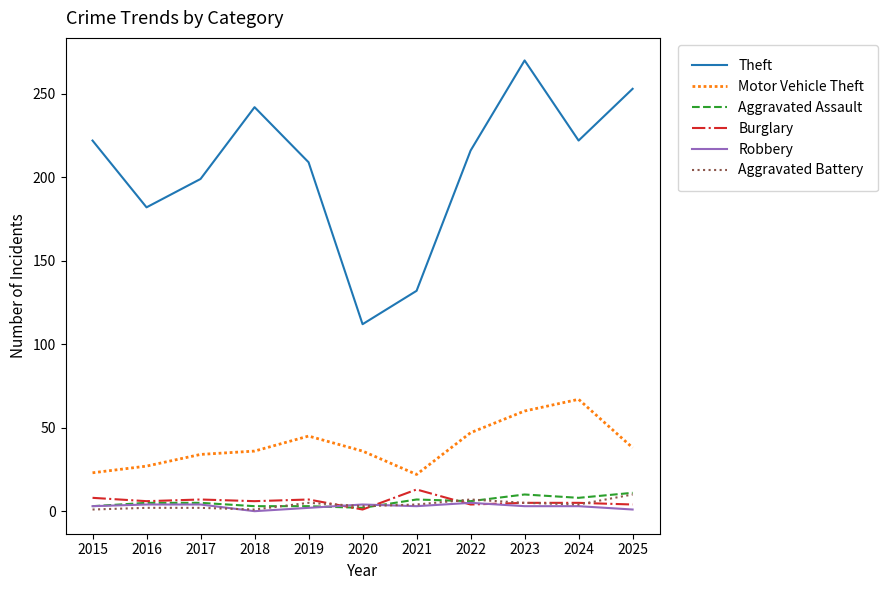

True or false: Motor Vehicle Theft and Aggravated Assault intersect in this chart.

False